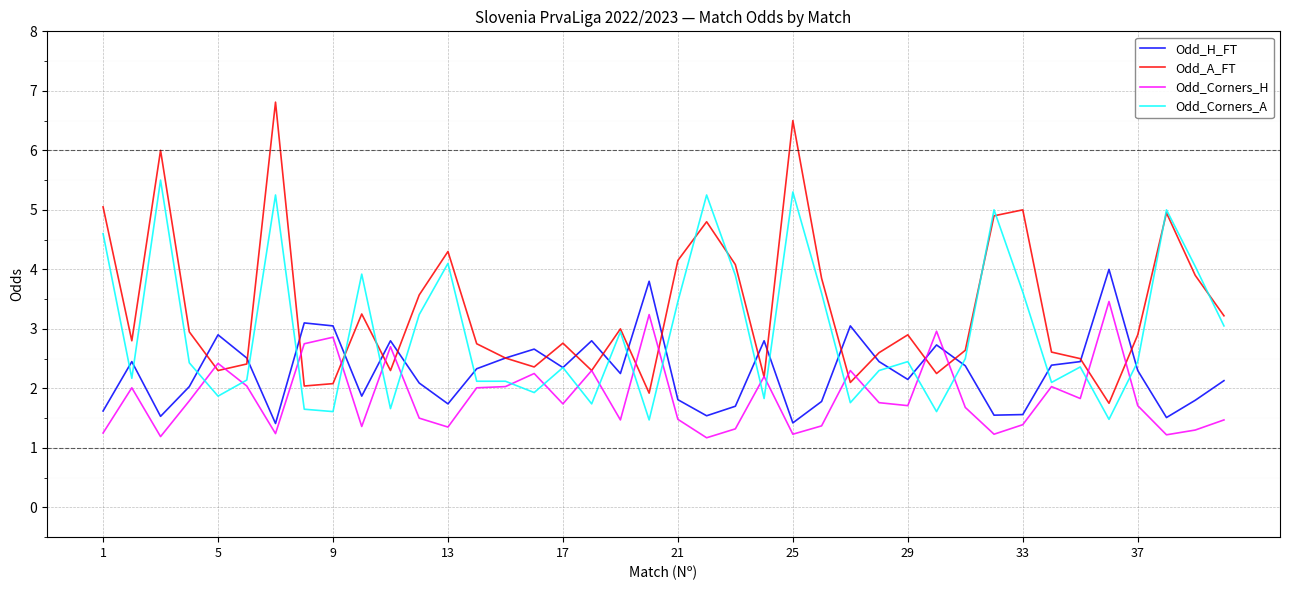

What is the sum of all Odd_H_FT values?

91.3